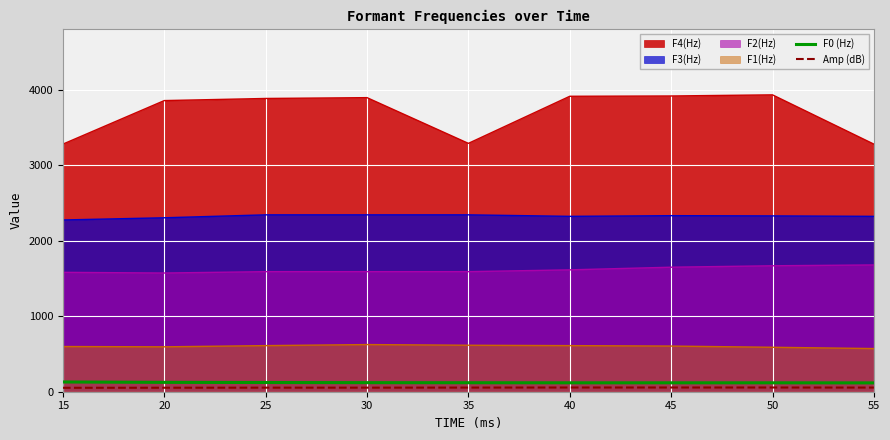

Which series has the largest range (max minus min)?

F4(Hz)